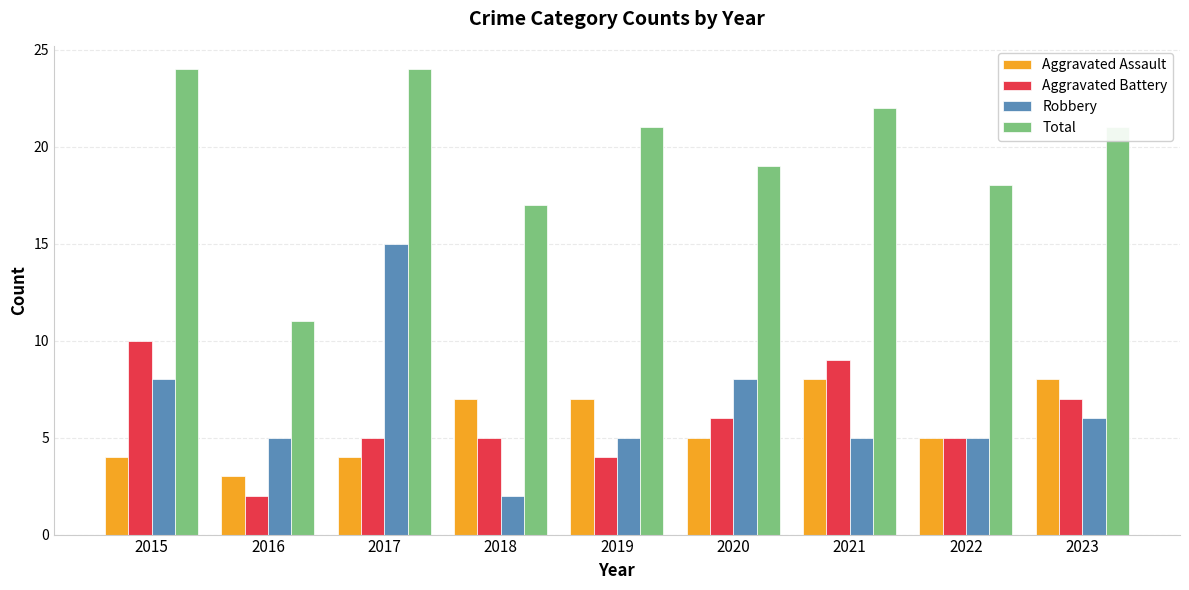

Reading left to right, extract all data points from this chart.

Aggravated Assault: 2015=4	2016=3	2017=4	2018=7	2019=7	2020=5	2021=8	2022=5	2023=8
Aggravated Battery: 2015=10	2016=2	2017=5	2018=5	2019=4	2020=6	2021=9	2022=5	2023=7
Robbery: 2015=8	2016=5	2017=15	2018=2	2019=5	2020=8	2021=5	2022=5	2023=6
Total: 2015=24	2016=11	2017=24	2018=17	2019=21	2020=19	2021=22	2022=18	2023=21